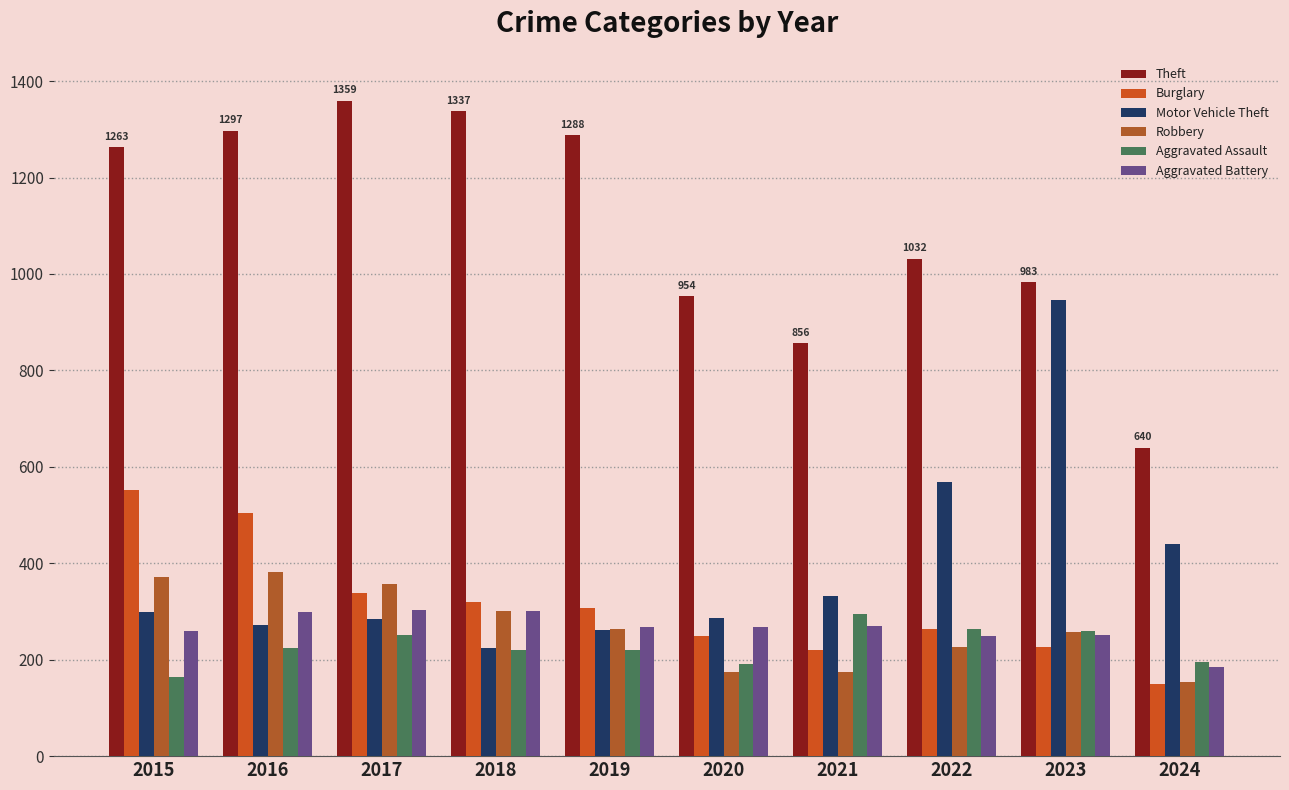

What is the lowest value of the Aggravated Assault series?

164